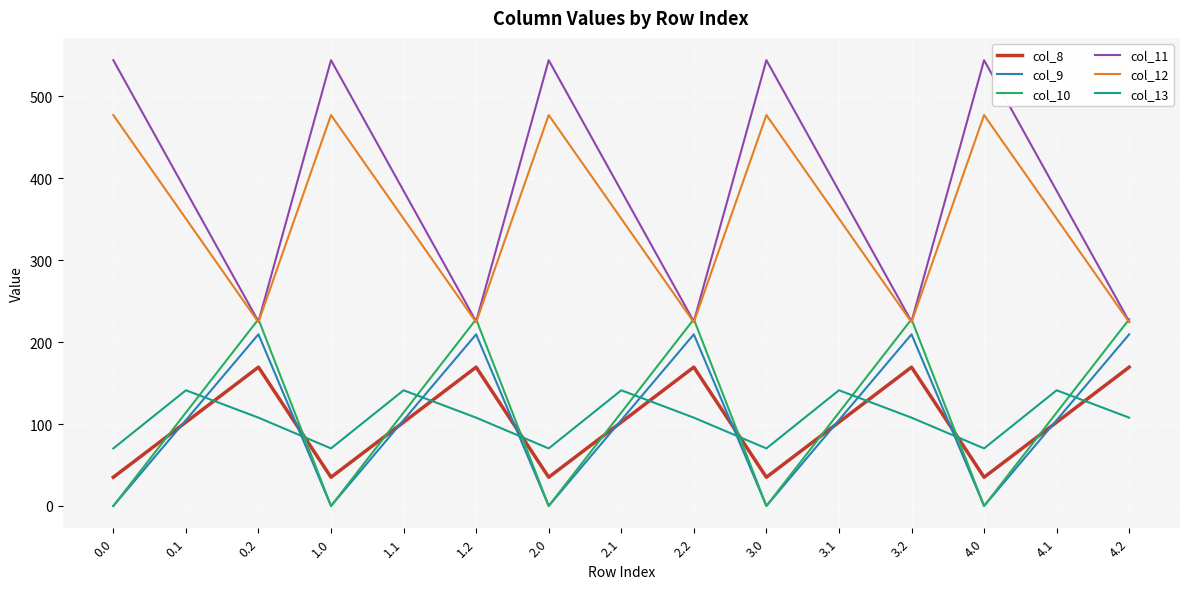

Read the col_13 value at 4.0.

70.2